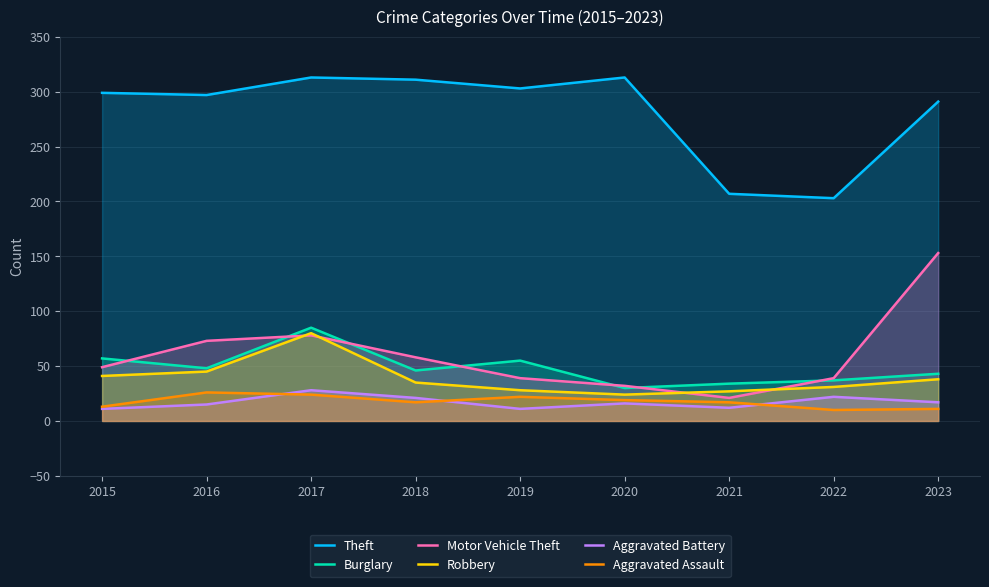

At which label is Robbery closest to 52?

2016